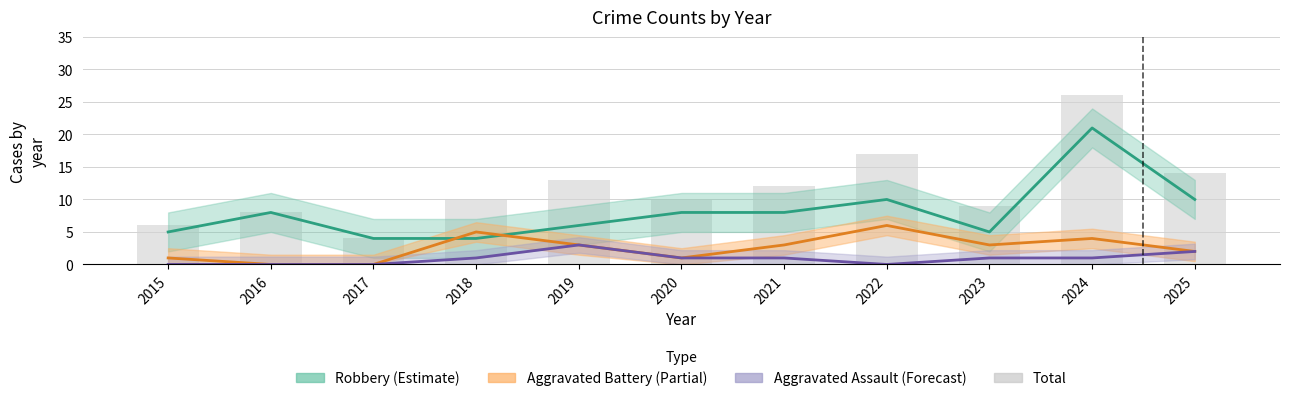

Reading right to left, transcribe all the data shown in this chart.

2025=14	2024=26	2023=9	2022=17	2021=12	2020=10	2019=13	2018=10	2017=4	2016=8	2015=6